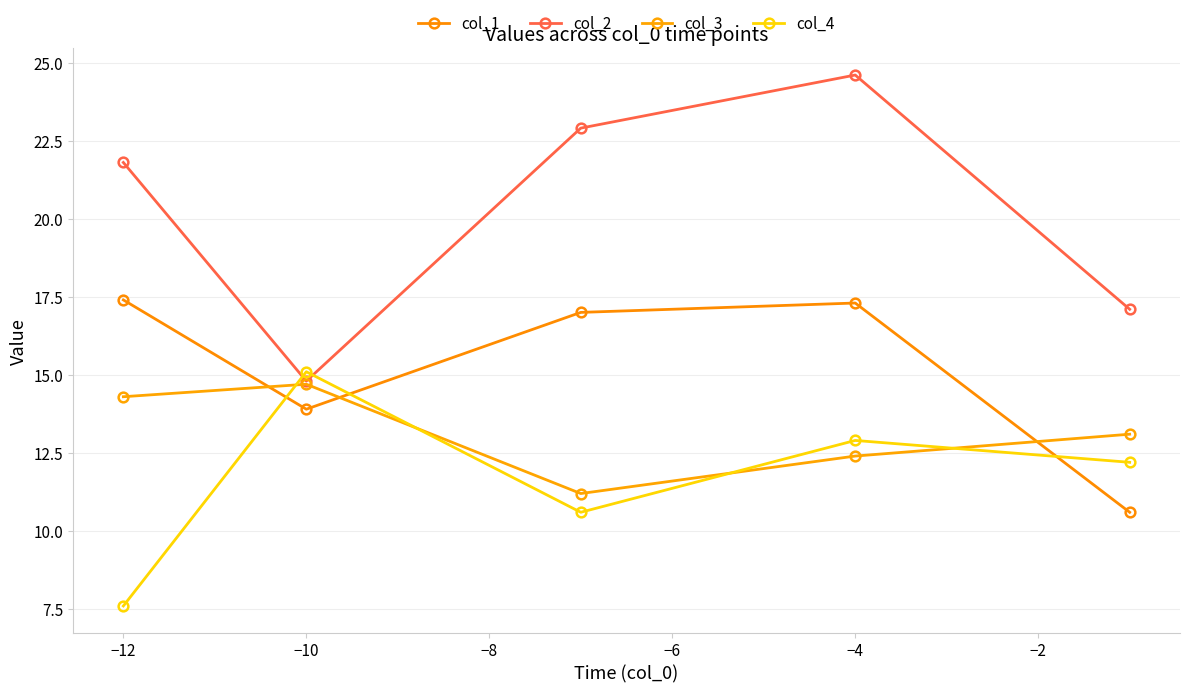

How many lines are shown in the chart?

4